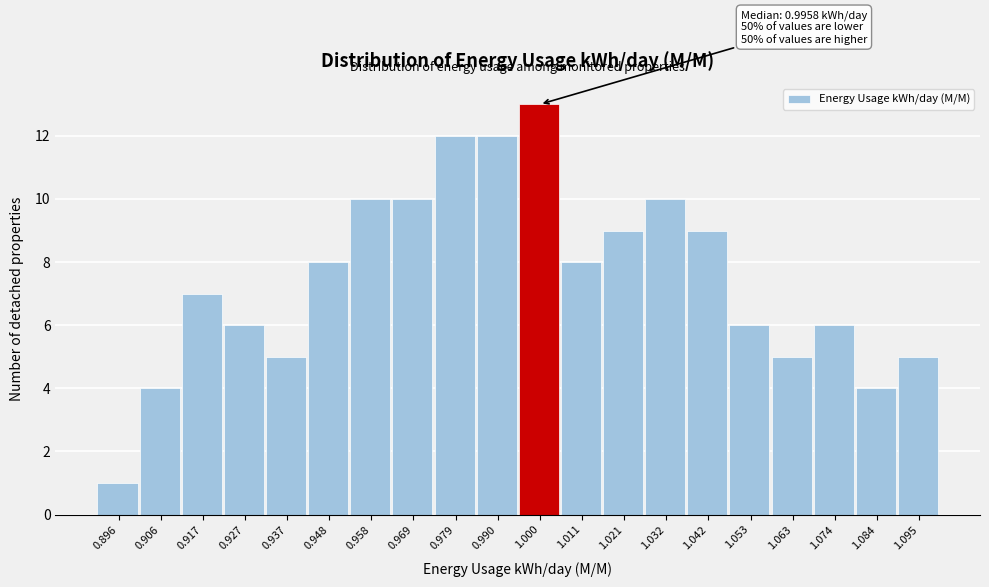

Over which range of the x-axis is the bar tallest?

0.996 to 1.006